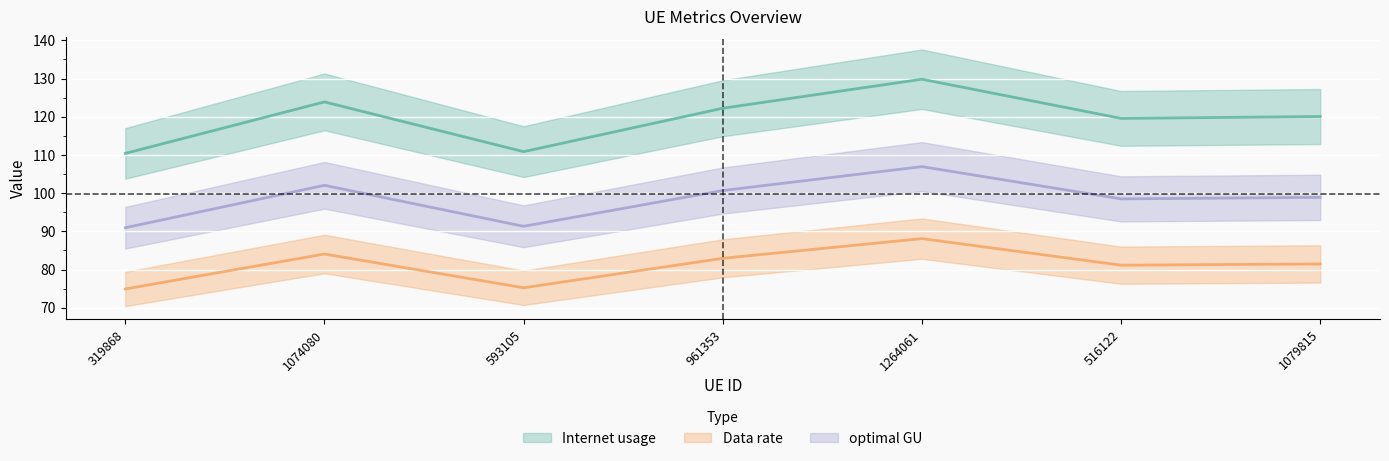

Read the optimal GU value at 961353.

100.7